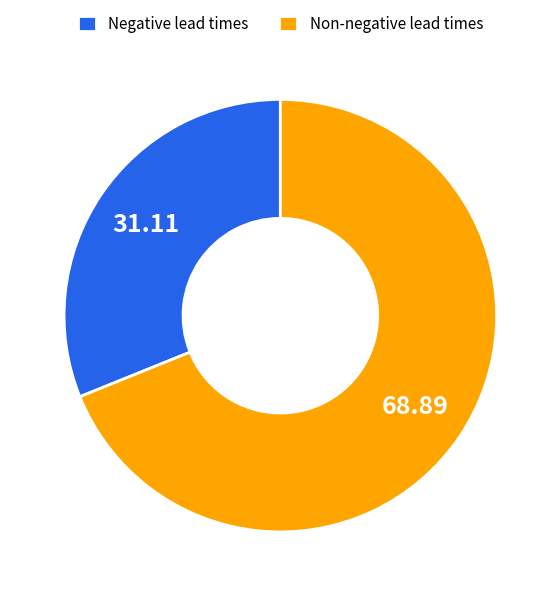

Is the sum of Non-negative lead times and Negative lead times greater than half?

Yes